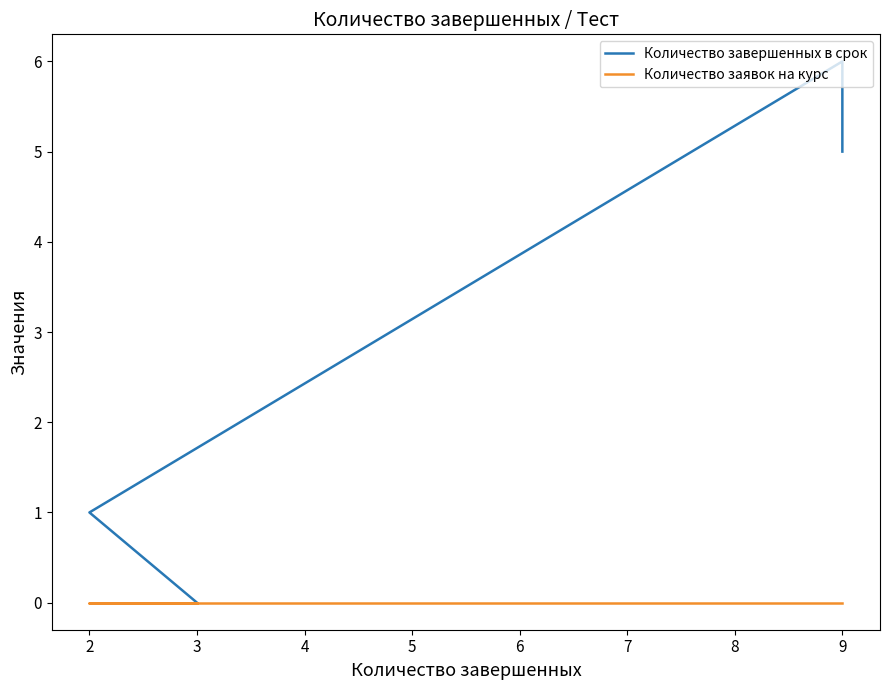

The Количество завершенных в срок series shows 1 at 3. True or false?

False